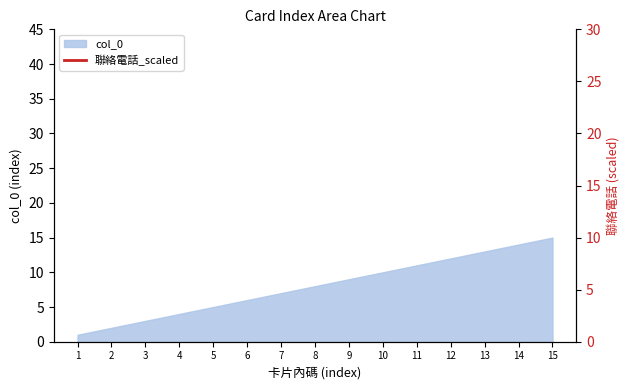

At which label does col_0 reach its peak?

15